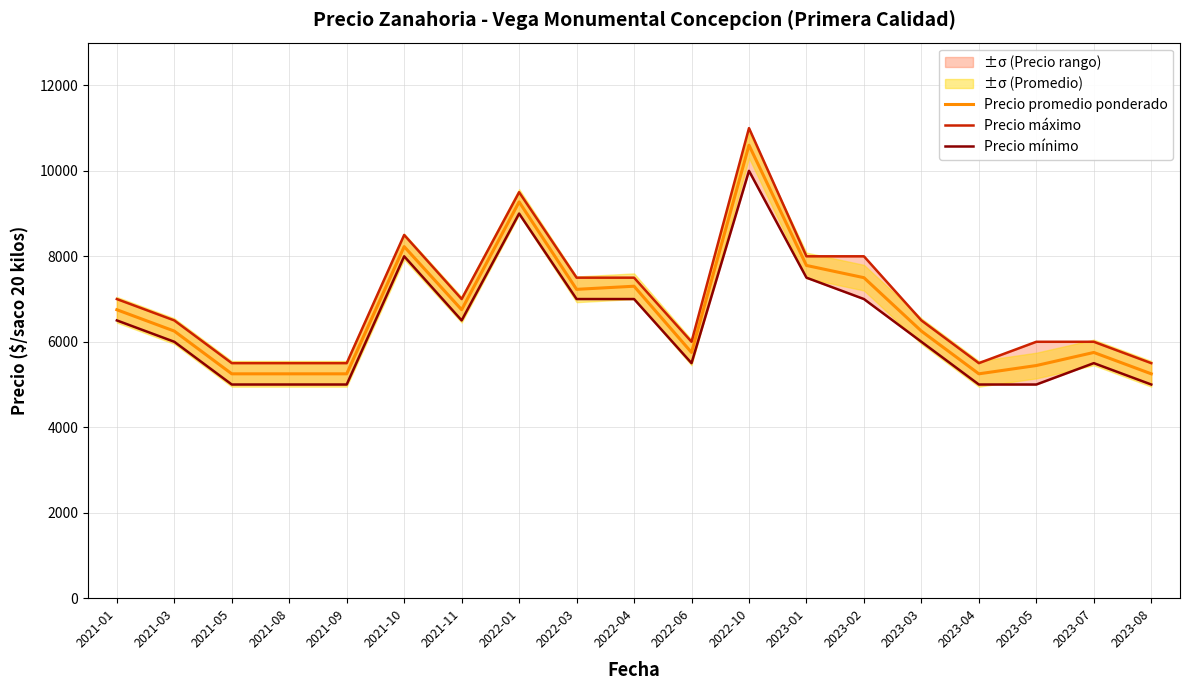

Where is the first local maximum for Precio mínimo?

2021-10